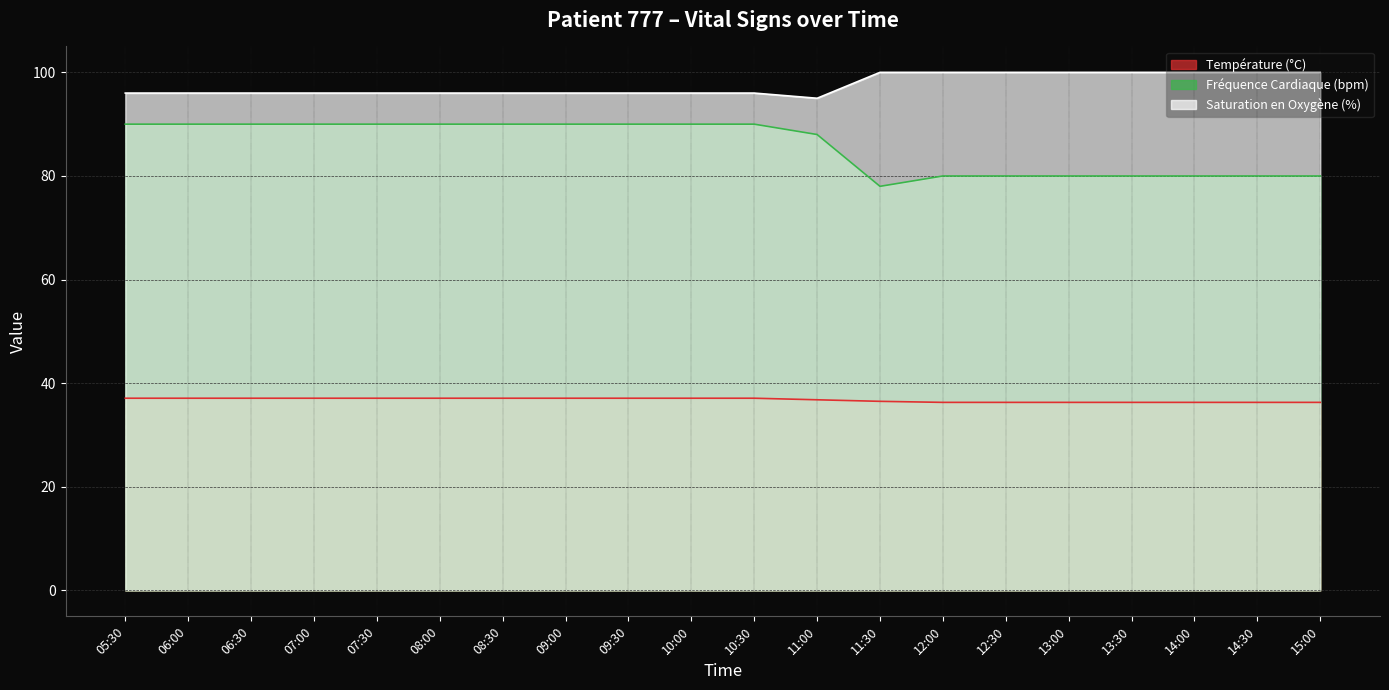

True or false: Température (°C) has a value of 37.1 at 08:00.

True